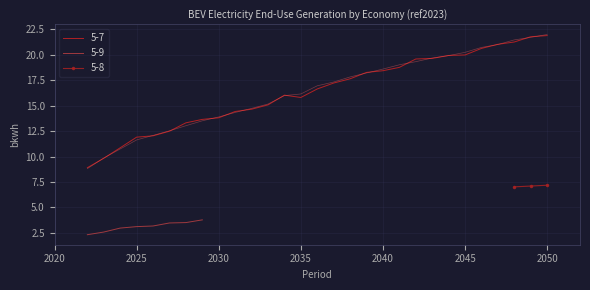

Between 2042 and 2034, which is larger?

2042